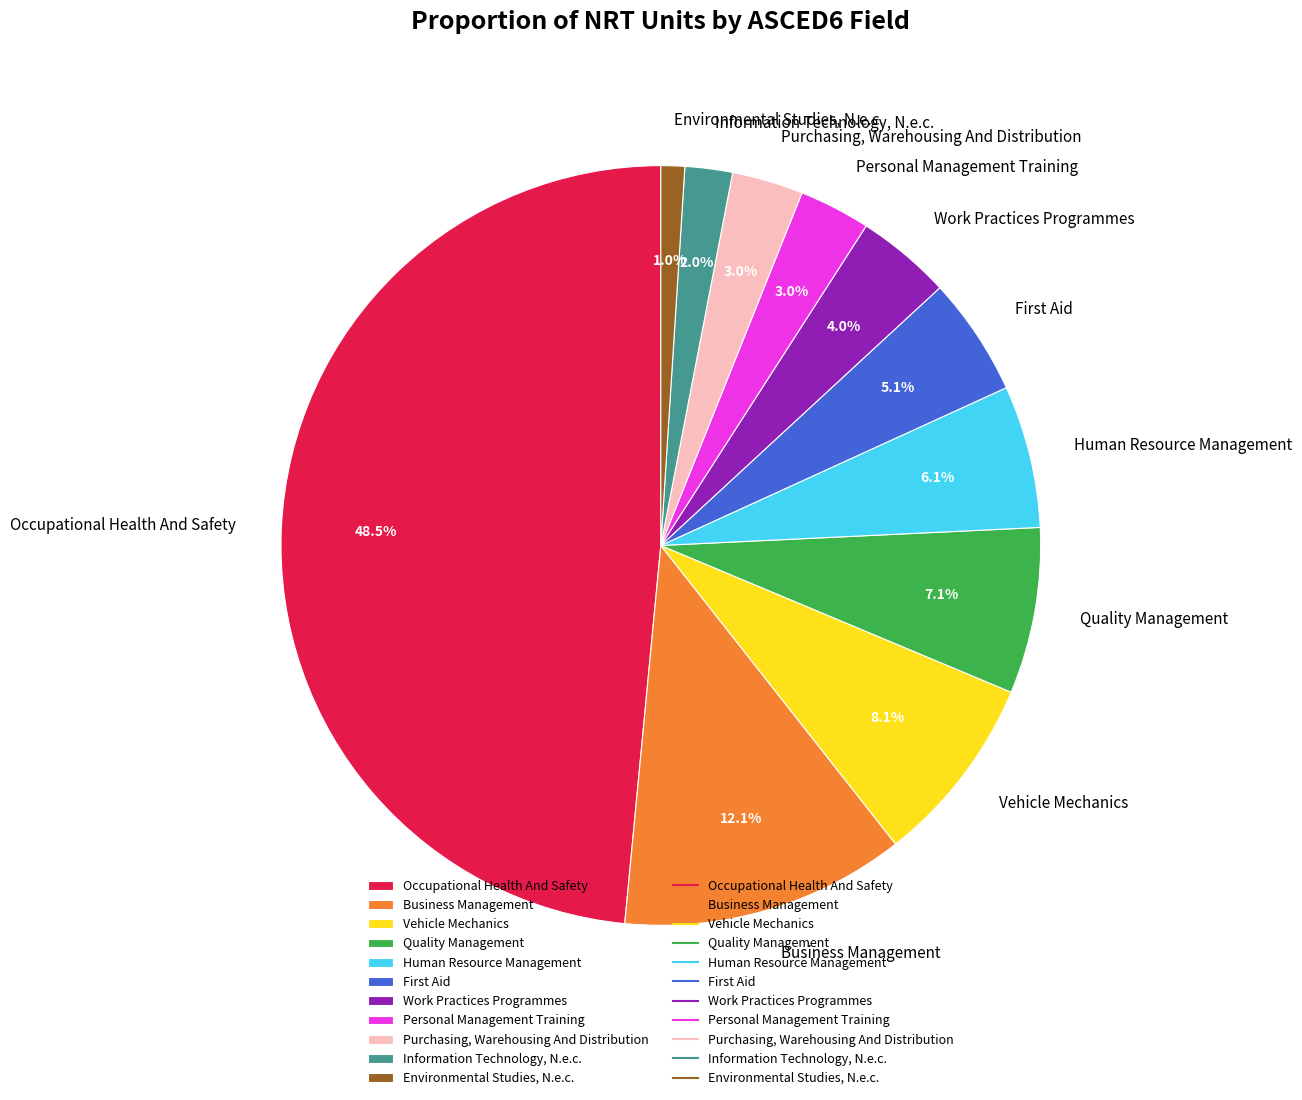

Which slice is the largest?

Occupational Health And Safety